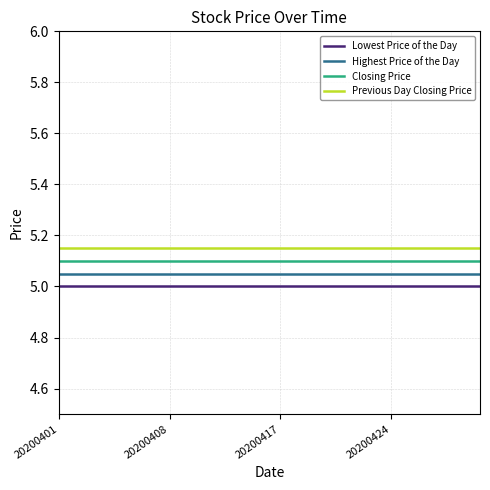

Rank the series by their average value, from highest to lowest.

Previous Day Closing Price, Closing Price, Highest Price of the Day, Lowest Price of the Day